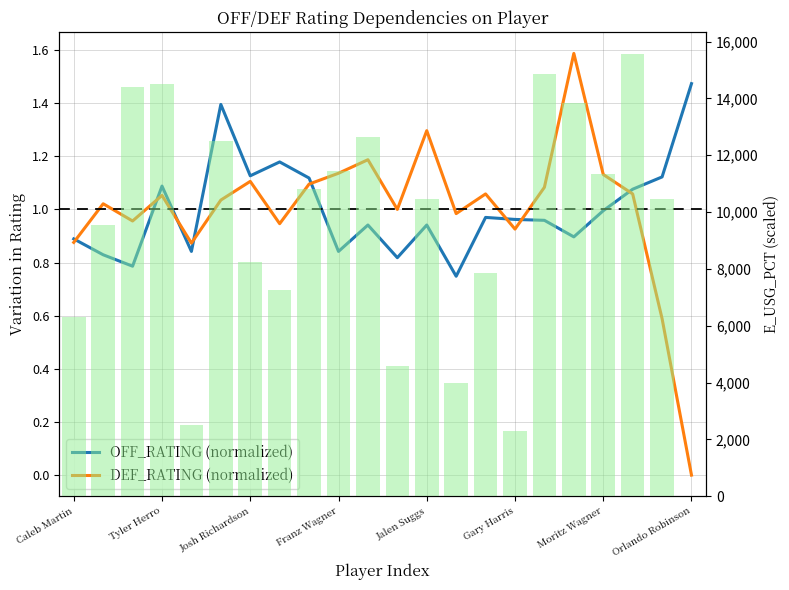

At which label is E_USG_PCT (scaled) closest to 7775?

14